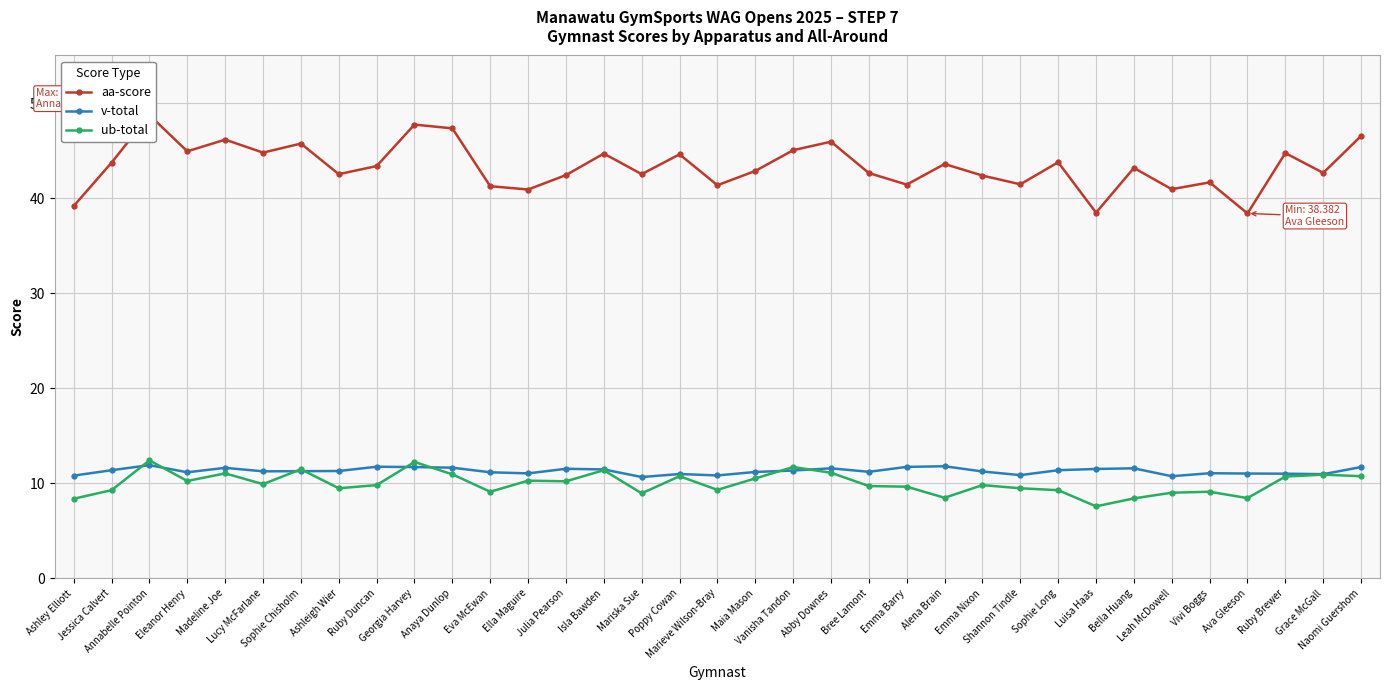

What is the maximum value for v-total?

11.9